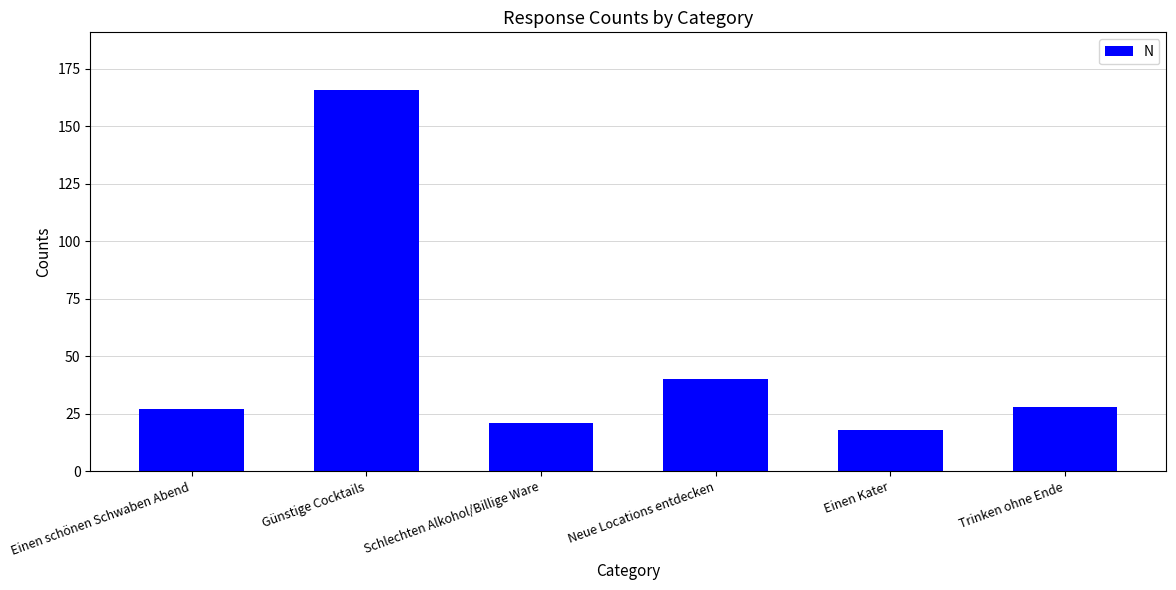

Are the bars horizontal?

No